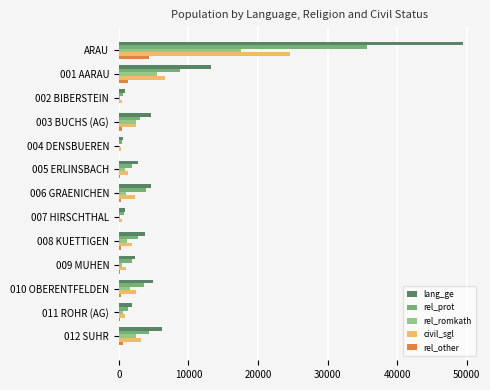

Count the number of categories in the chart.

13